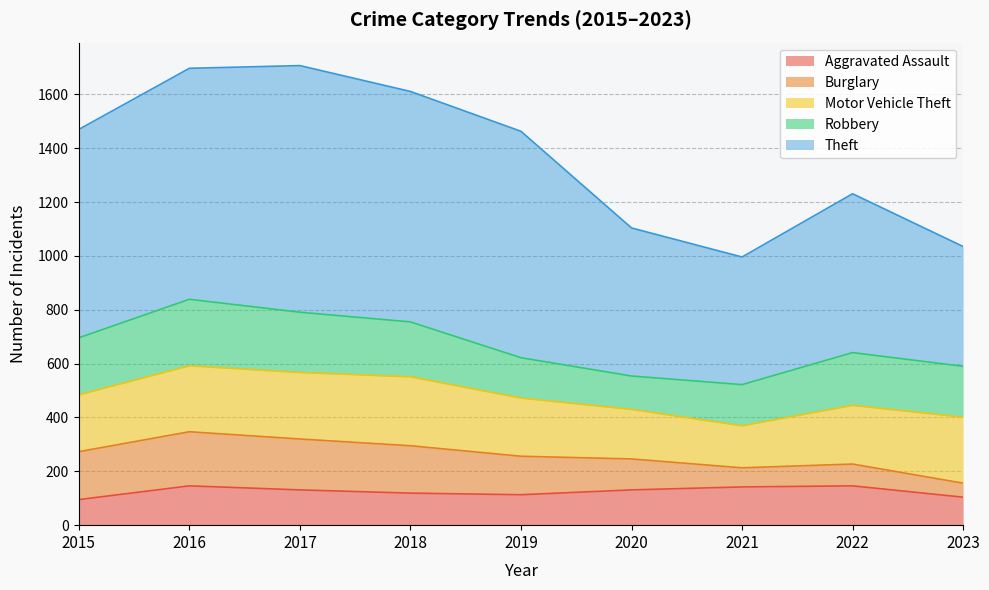

At how many categories does at least one series exceed 505?

7